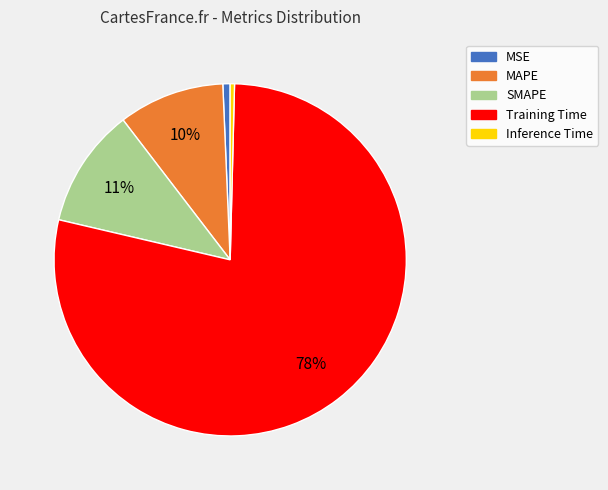

To the nearest percent, what is the average slice percentage?

20%